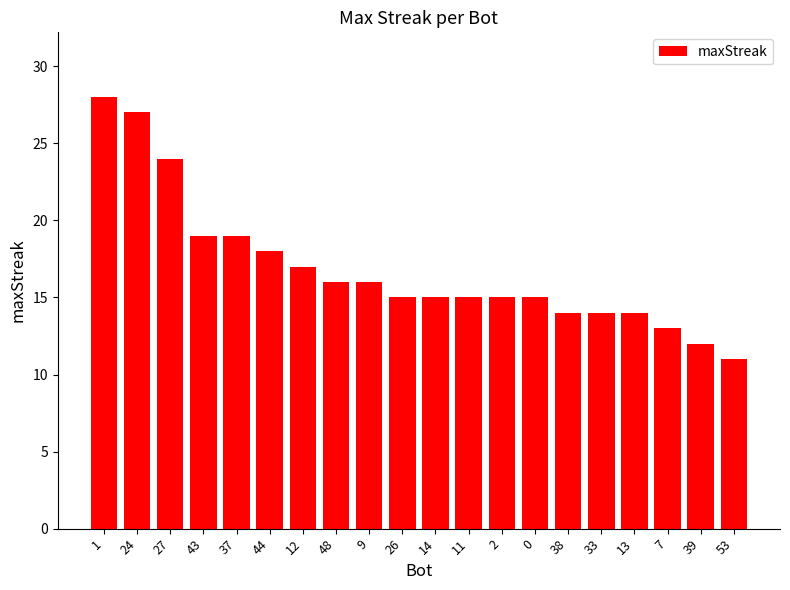

How many series are shown in this chart?

1